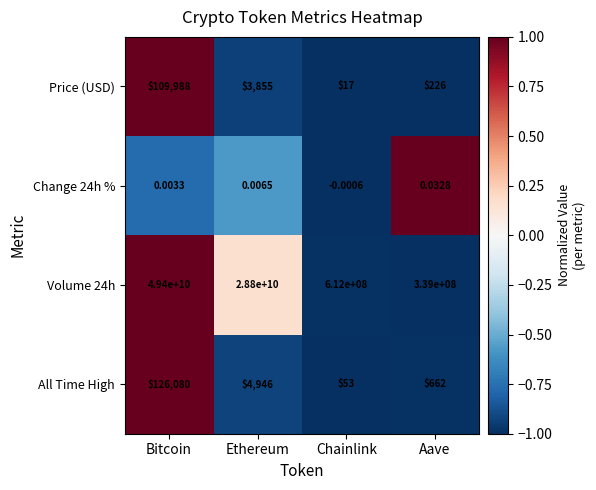

What is the maximum value shown in the chart?

49400000000.0